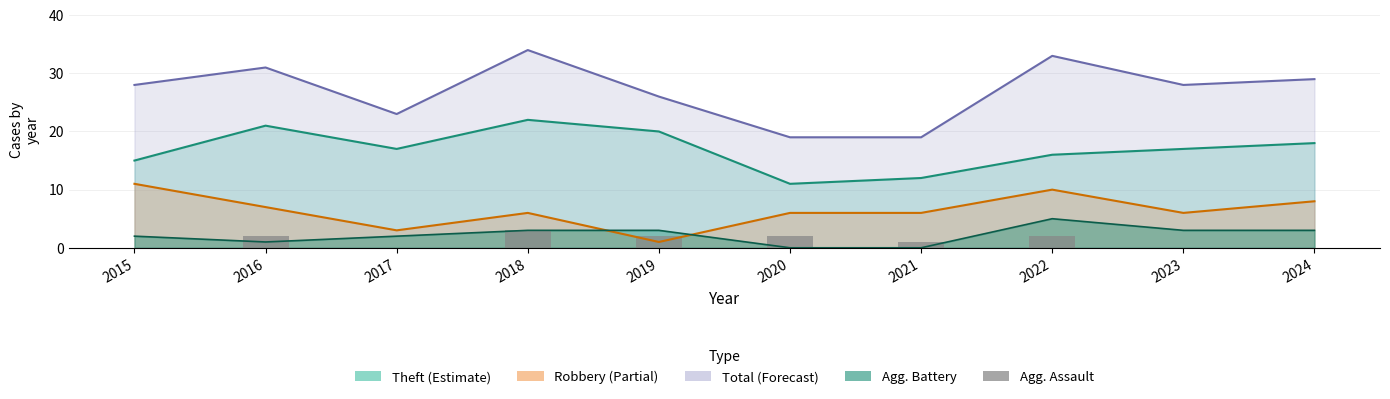

What is the value of the 6th bar from the left?

2